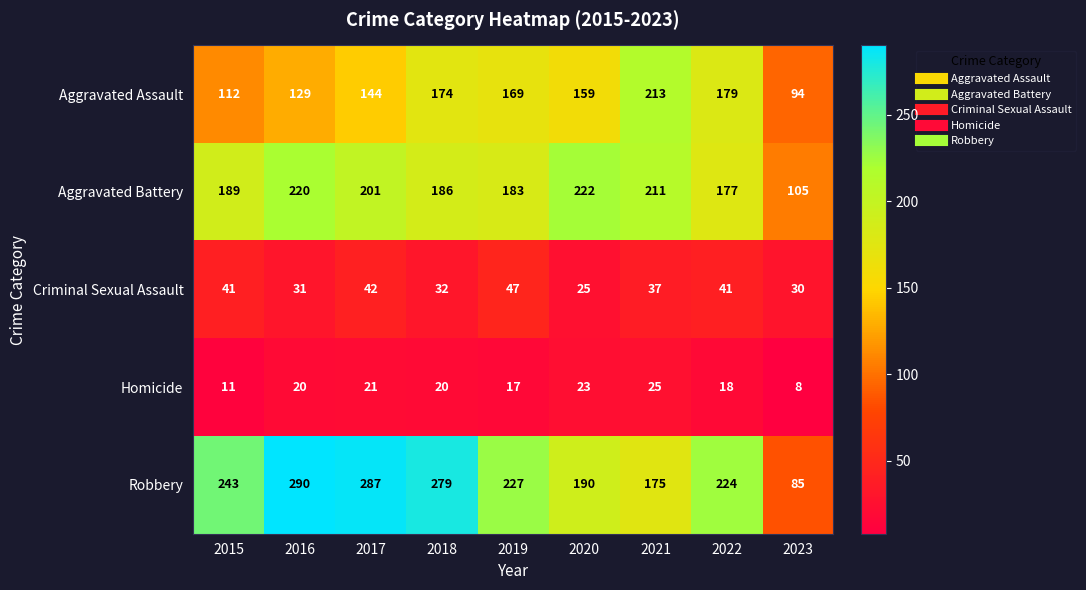

What is the total value across all series at 2016?

690